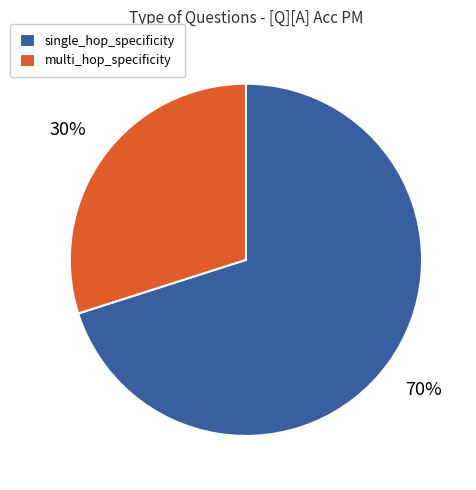

To the nearest percent, what is the combined percentage of multi_hop_specificity and single_hop_specificity?

100%